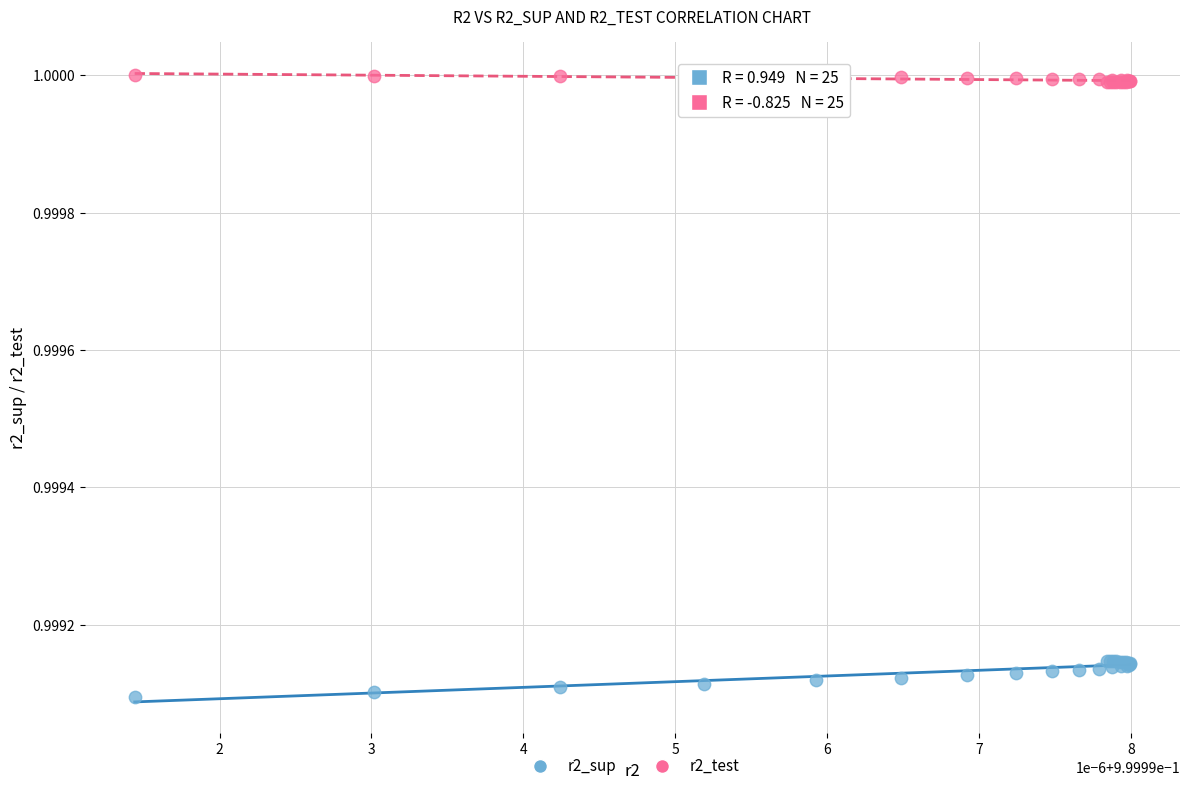

Which series reaches the maximum Y coordinate?

r2_test